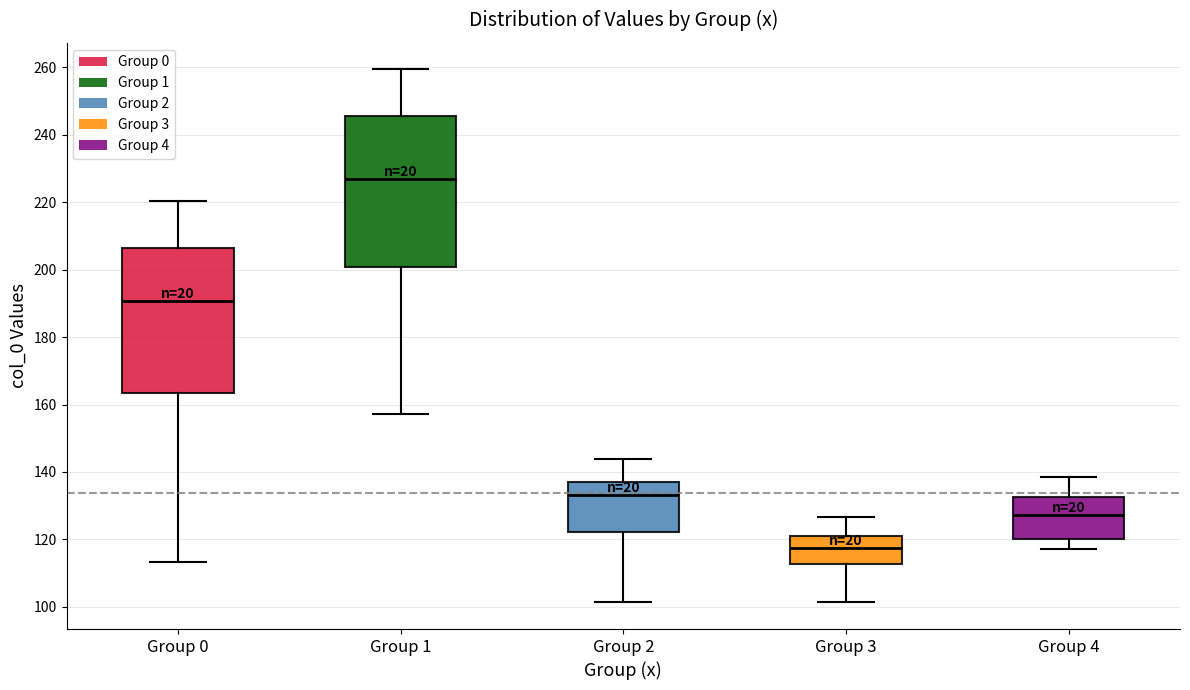

Where is the lower edge of the box for Group 0 on the y-axis? The values are not printed on the chart, so give them approximately, as read against the axis.

164